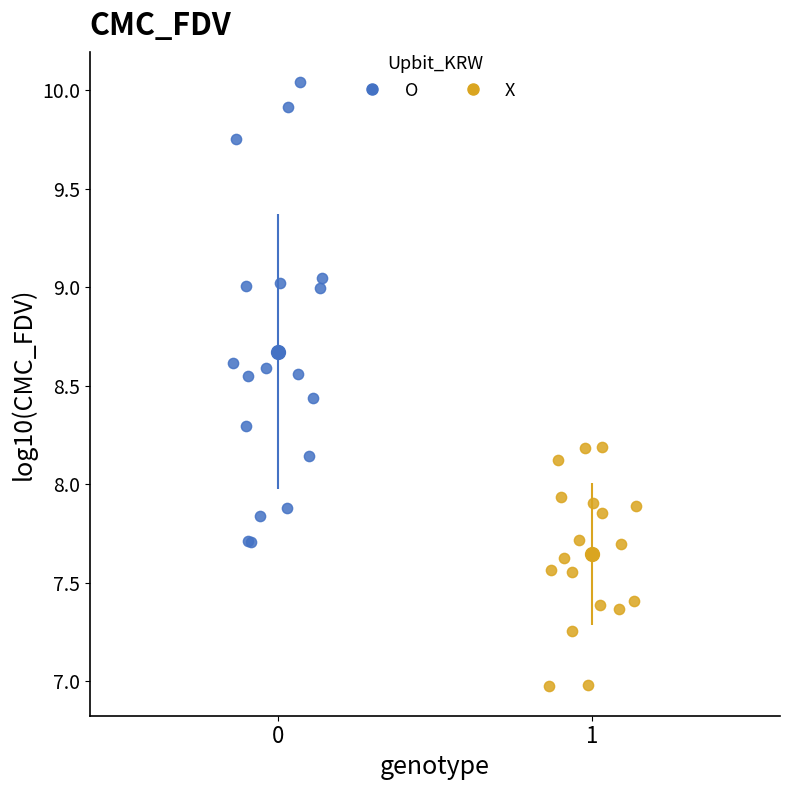

Which series contains the lowest Y value?

X